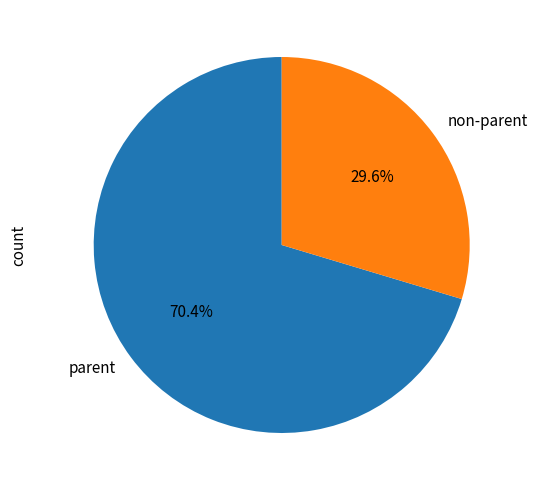

To the nearest percent, what is the difference between the largest and smallest slice percentages?

41%